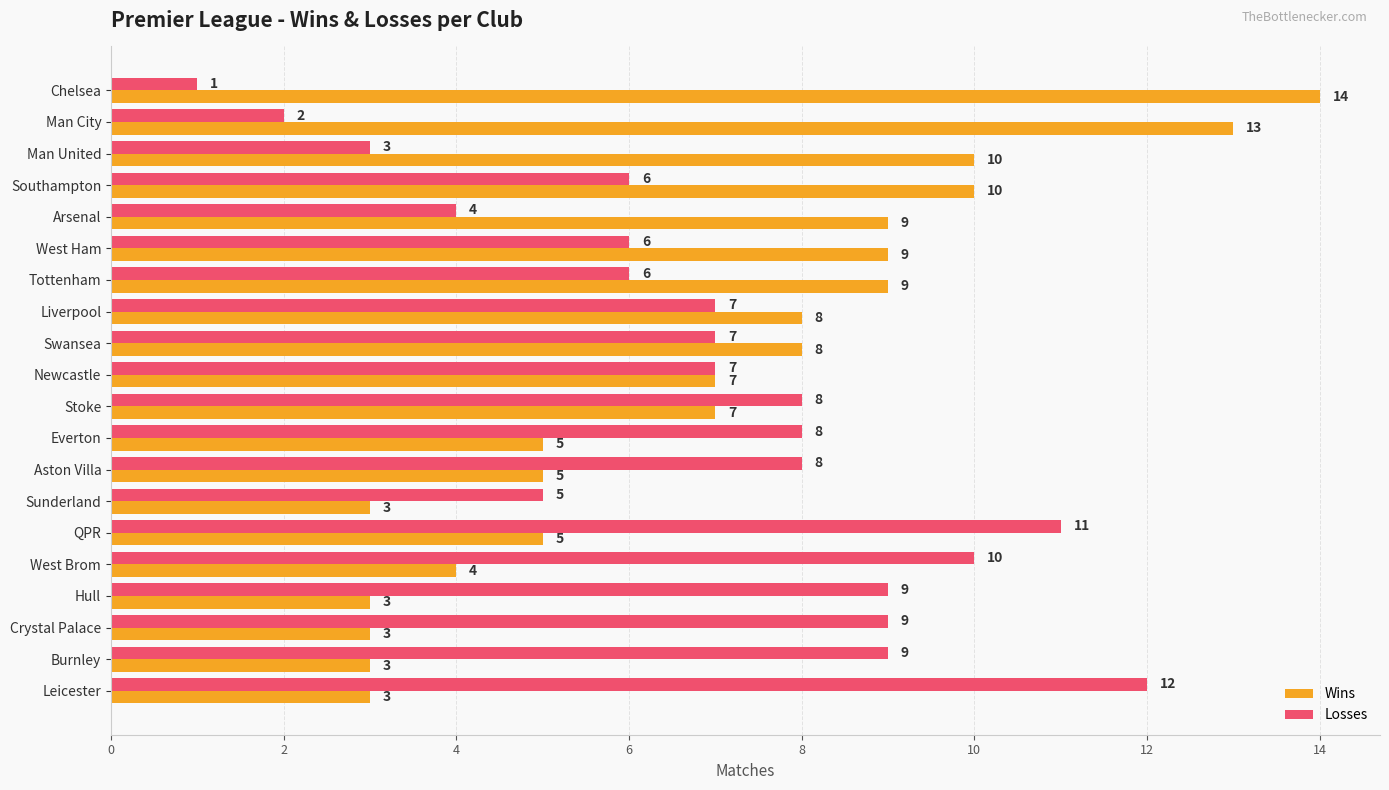

True or false: Losses has a value of 11 at QPR.

True